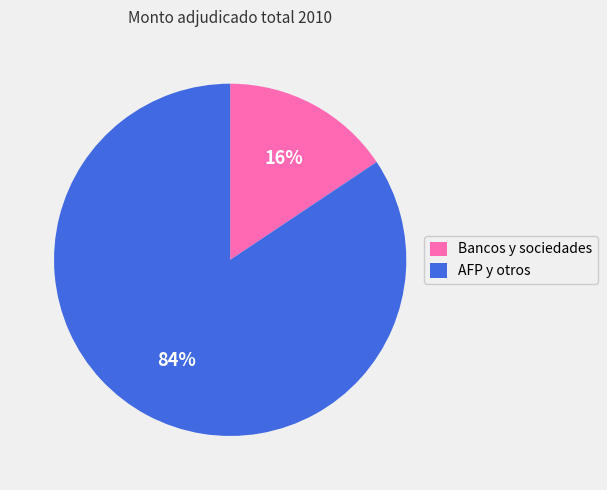

Between AFP y otros and Bancos y sociedades, which is larger?

AFP y otros